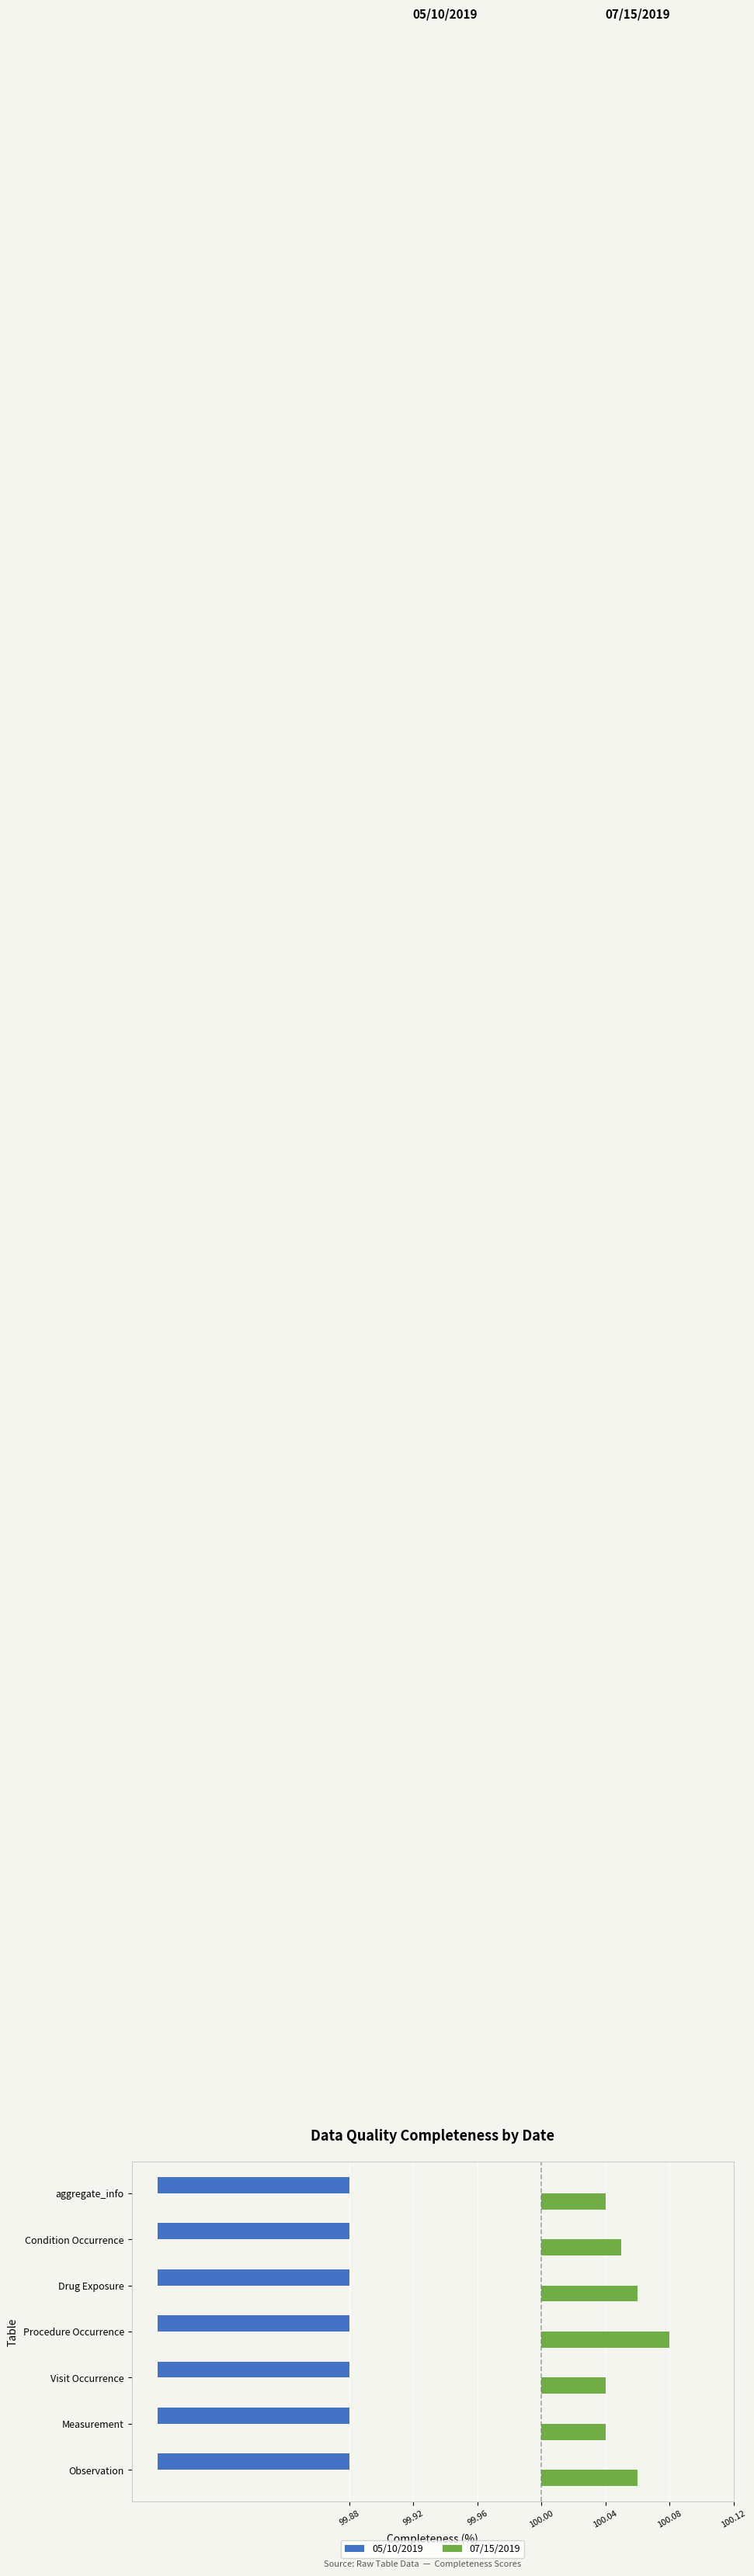

Between 100.08 and 100.12, which series saw the biggest shift?

07/15/2019